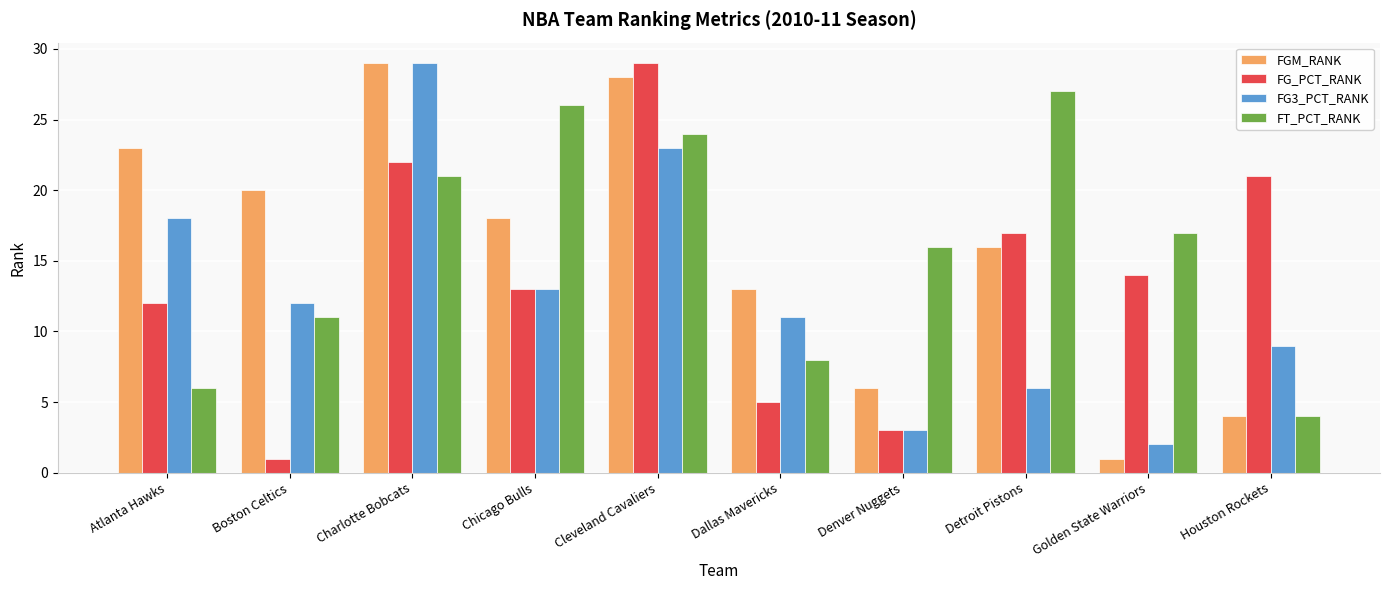

What is the total value across all series at Houston Rockets?

38